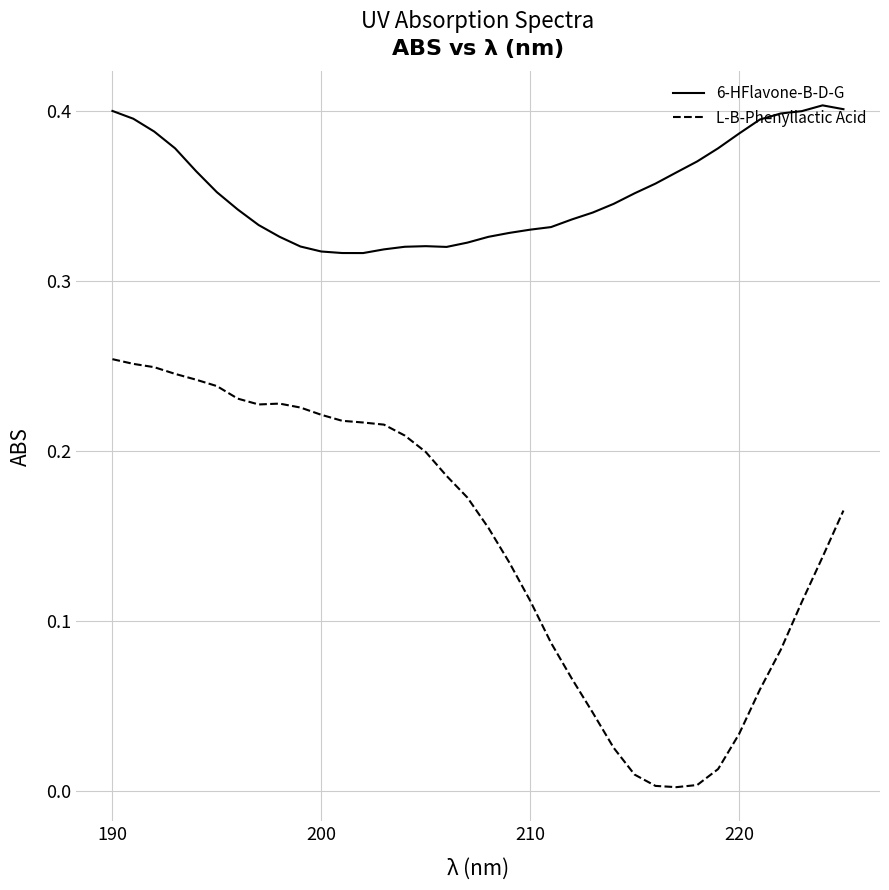

True or false: L-B-Phenyllactic Acid and 6-HFlavone-B-D-G intersect in this chart.

False